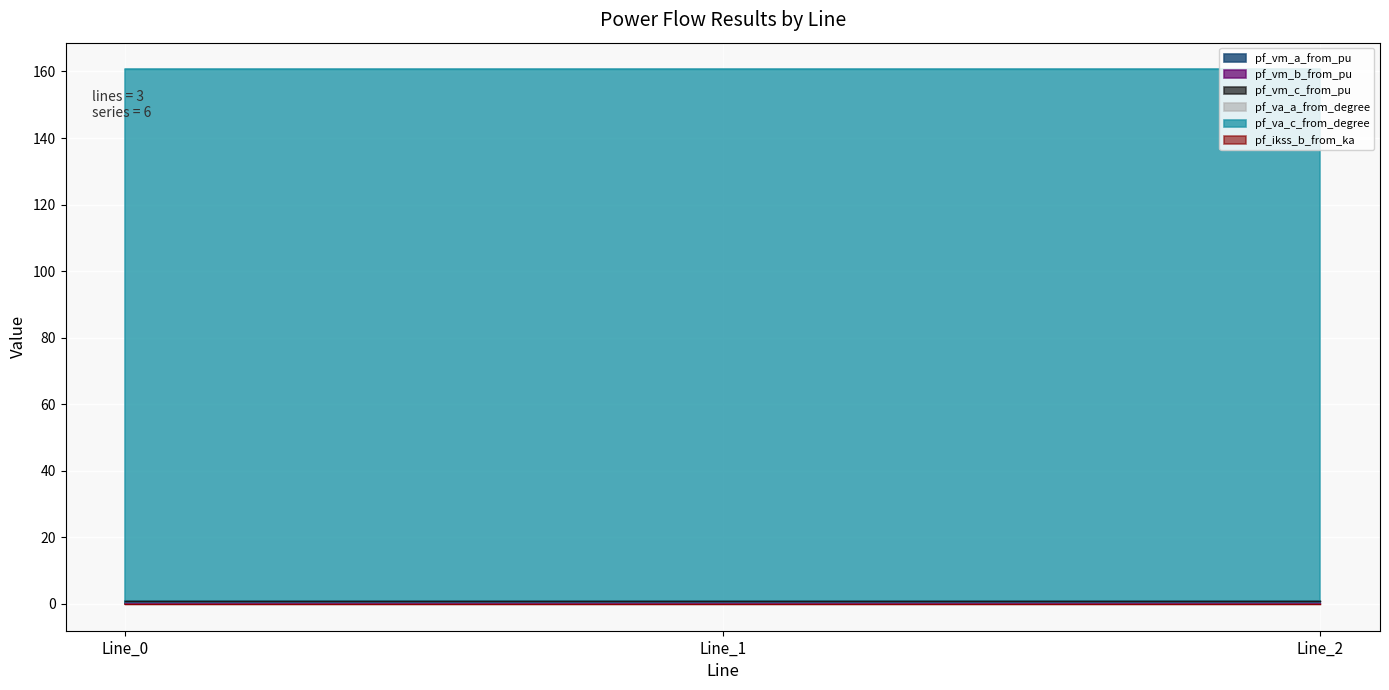

Rank the series by their maximum value, from highest to lowest.

pf_va_c_from_degree, pf_vm_a_from_pu, pf_vm_c_from_pu, pf_vm_b_from_pu, pf_va_a_from_degree, pf_ikss_b_from_ka